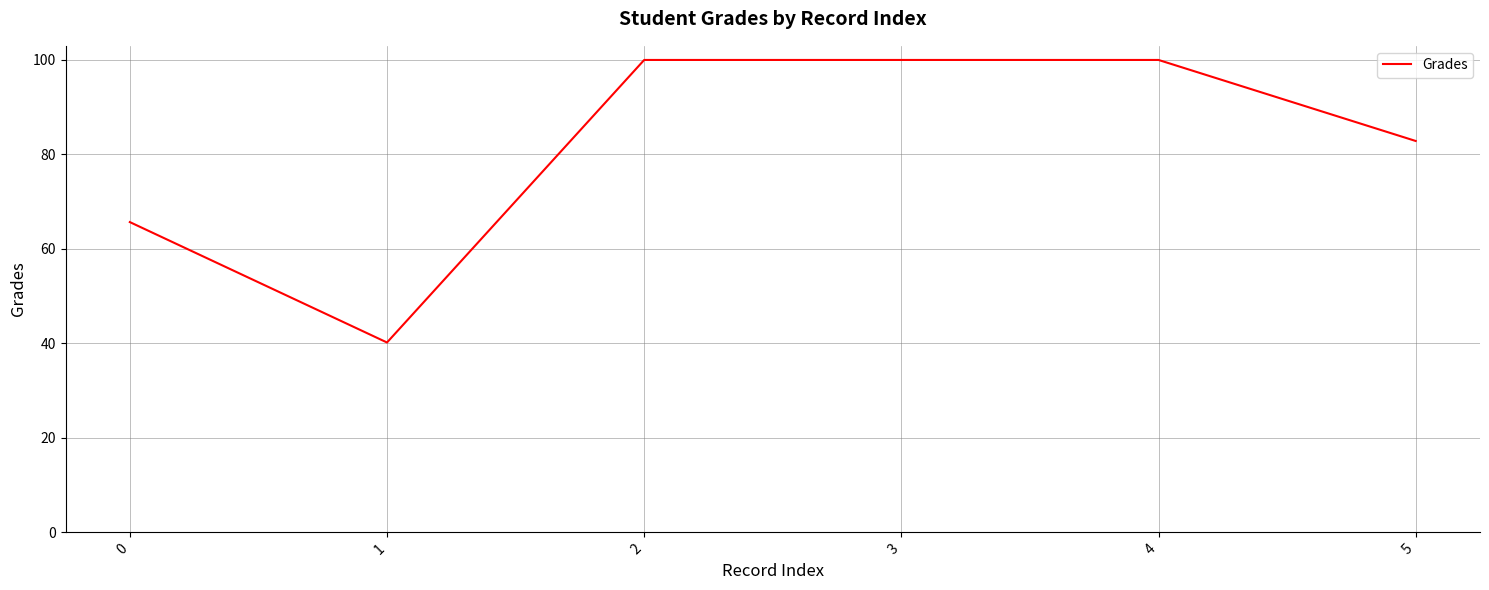

The chart shows a value of 100.0 at 4. True or false?

True